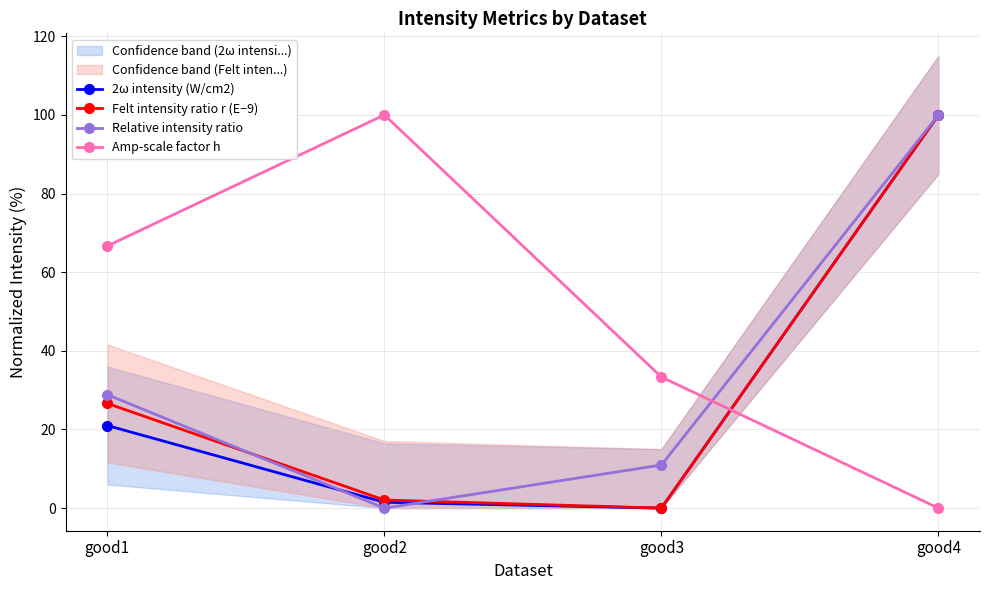

At how many categories does at least one series exceed 16?

4